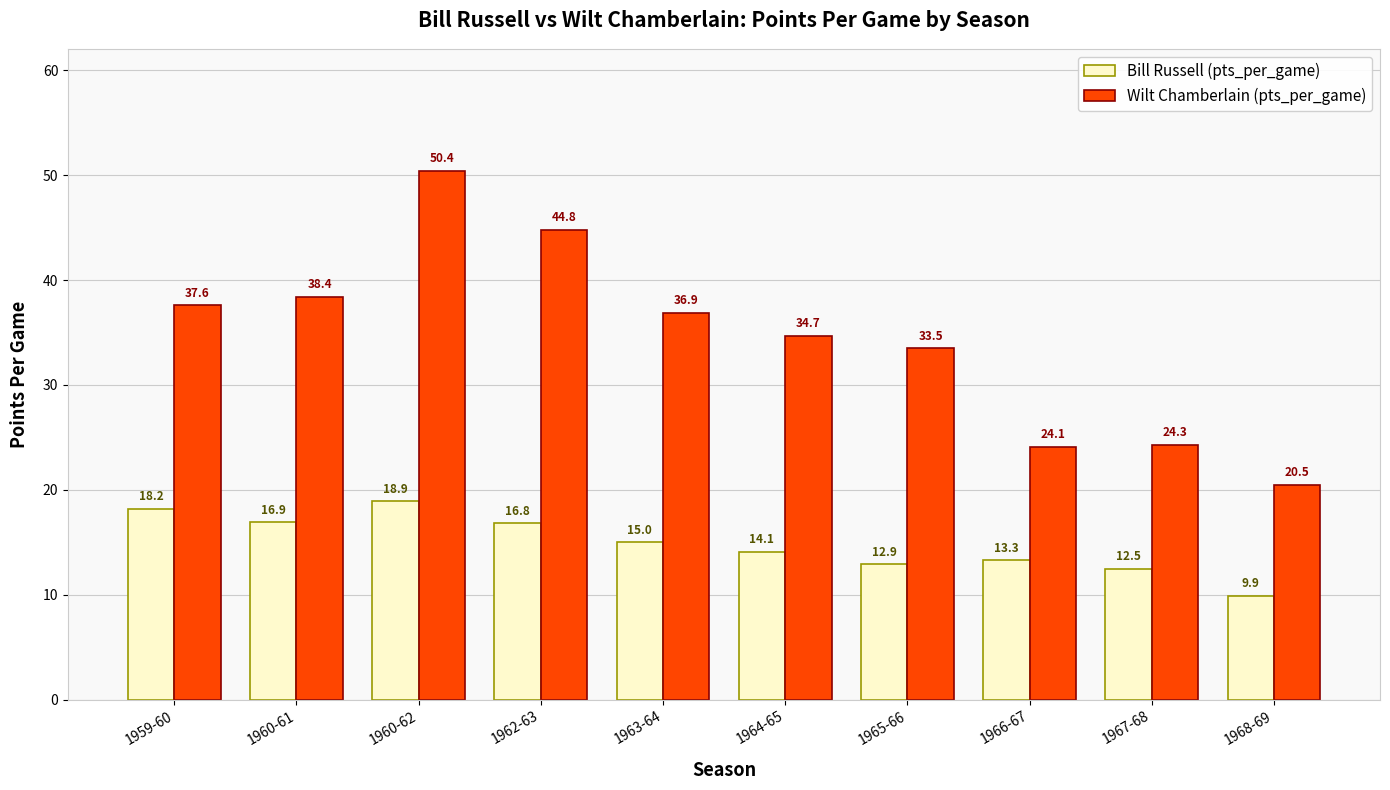

What is the label of the 6th bar from the left?

1964-65